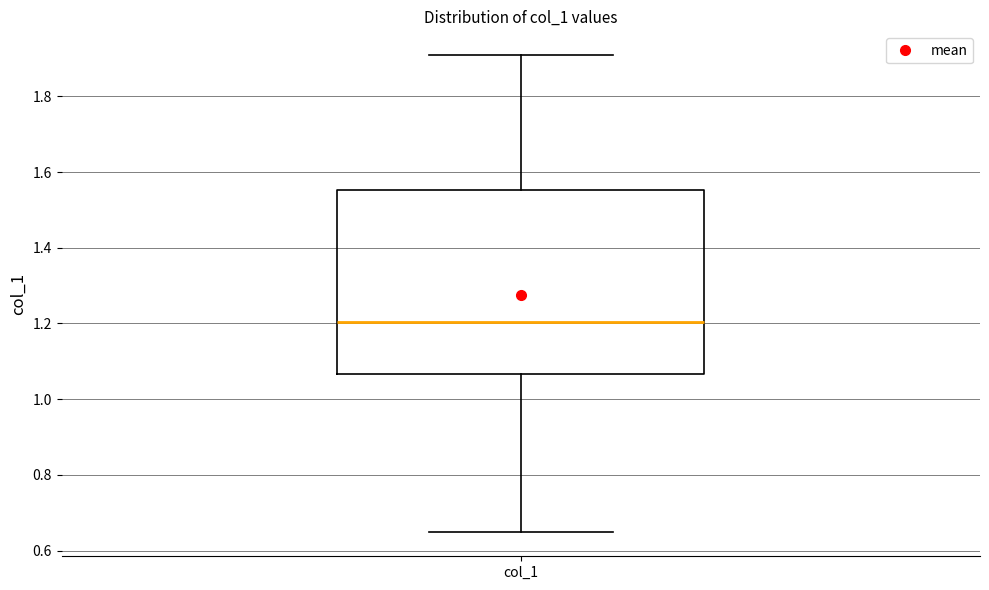

Read this box plot against the y-axis: the position of the median line, the range covered by the box, and the ends of both whiskers. The values are not printed on the chart, so give them approximately, as read against the axis.

median 1.20, box 1.06 to 1.56, whiskers 0.64 to 1.90